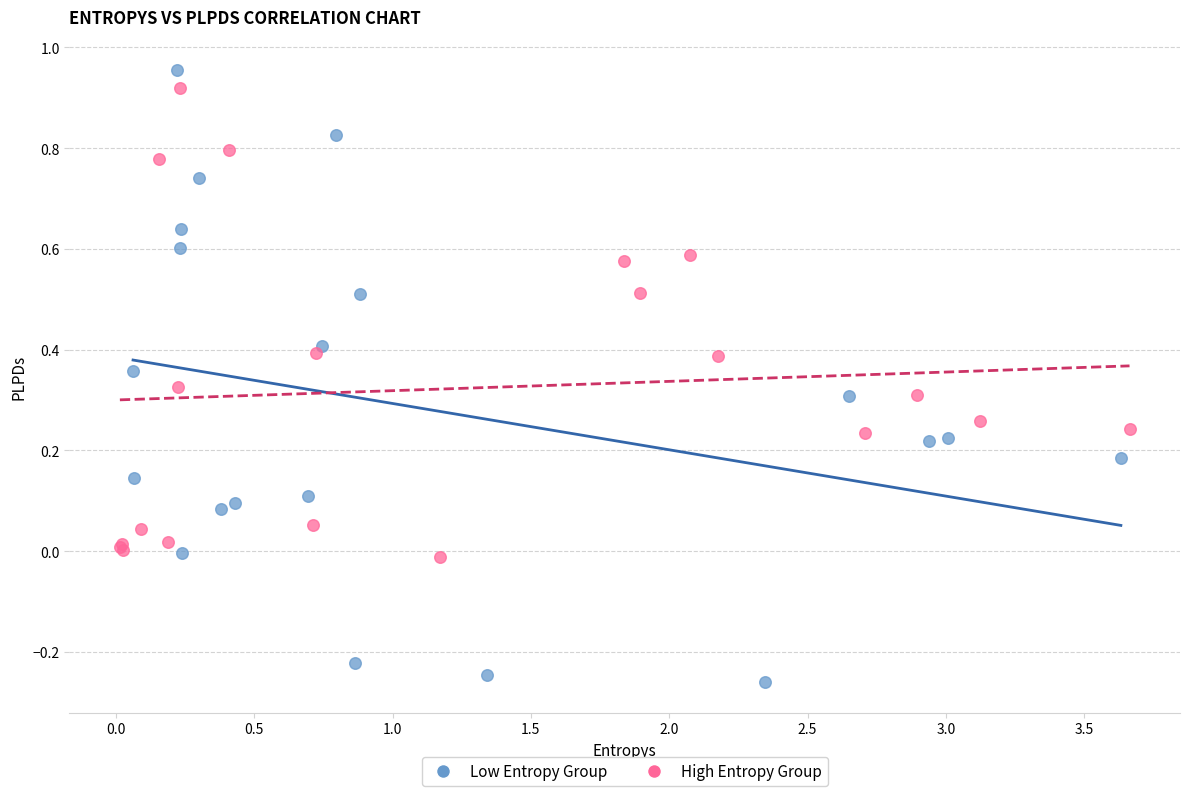

Which series has the widest spread of Y values?

Low Entropy Group